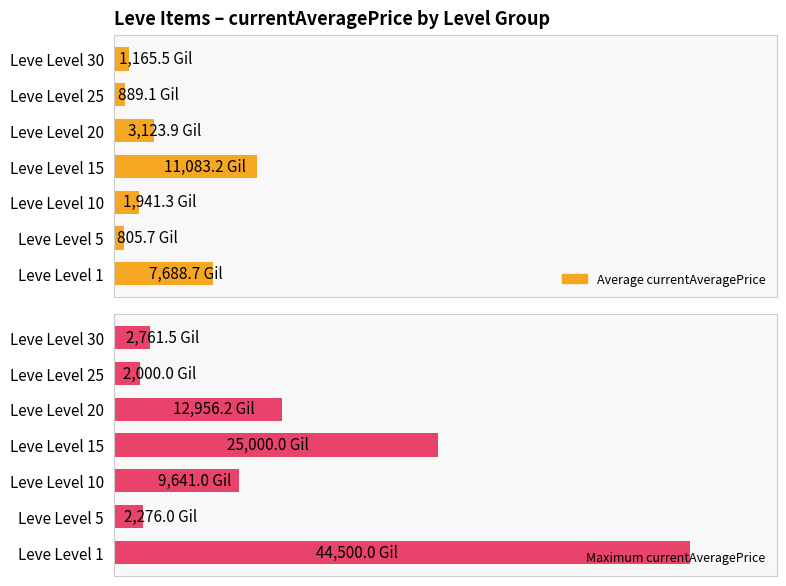

Reading left to right, extract all data points from this chart.

Average currentAveragePrice: 7688.7	805.7	1941.3	11083.2	3123.9	889.1	1165.5
Maximum currentAveragePrice: 44500.0	2276.0	9641.0	25000.0	12956.2	2000.0	2761.5